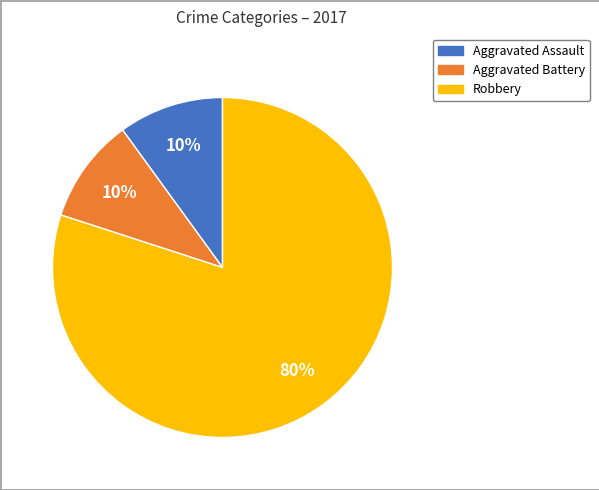

What is the largest slice in the pie chart?

Robbery